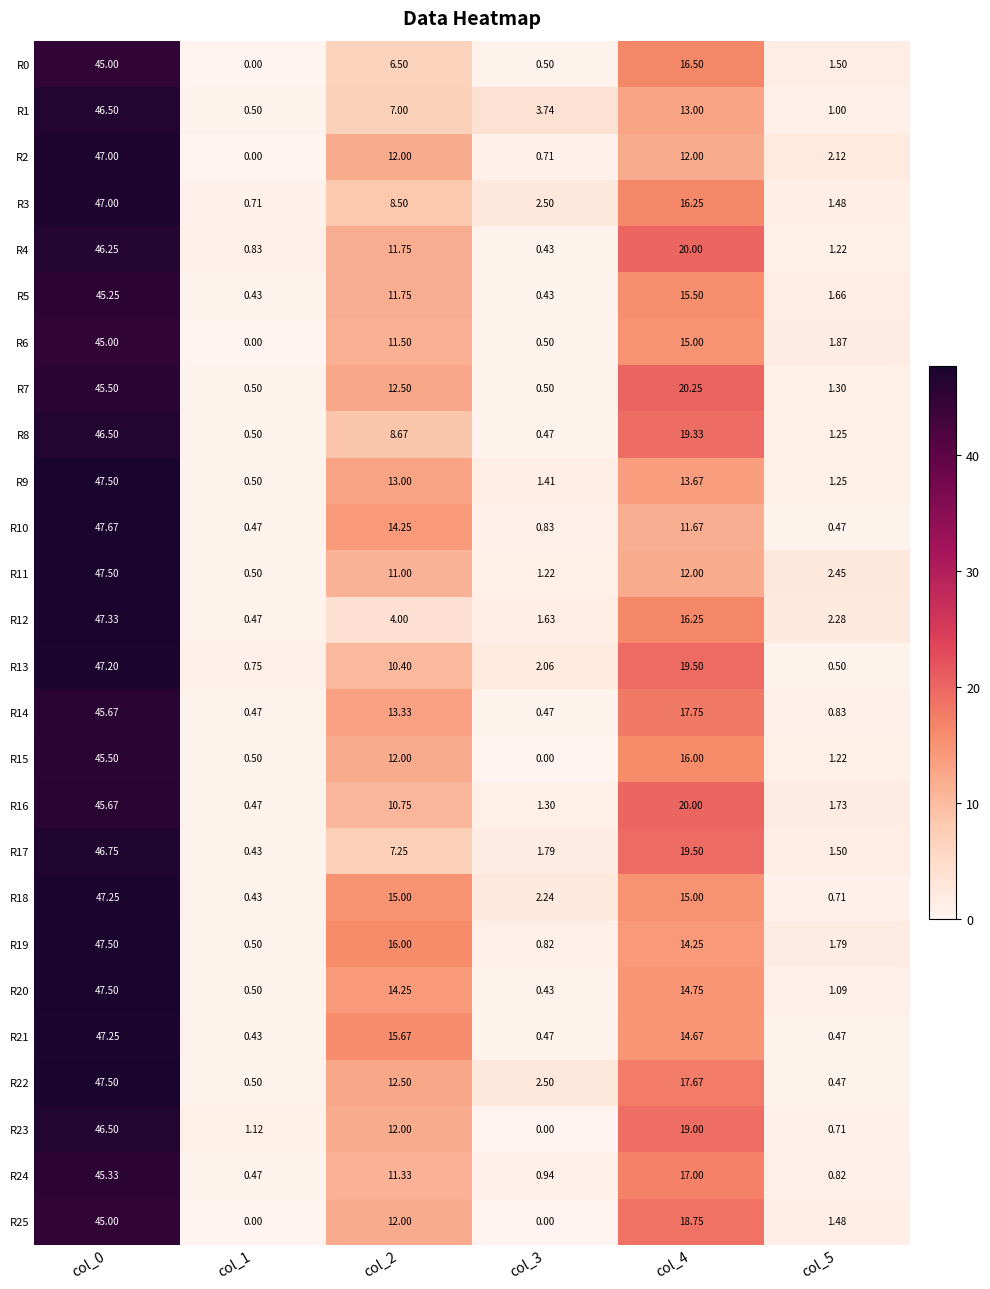

What is the difference between the highest and lowest values at col_5?

2.0